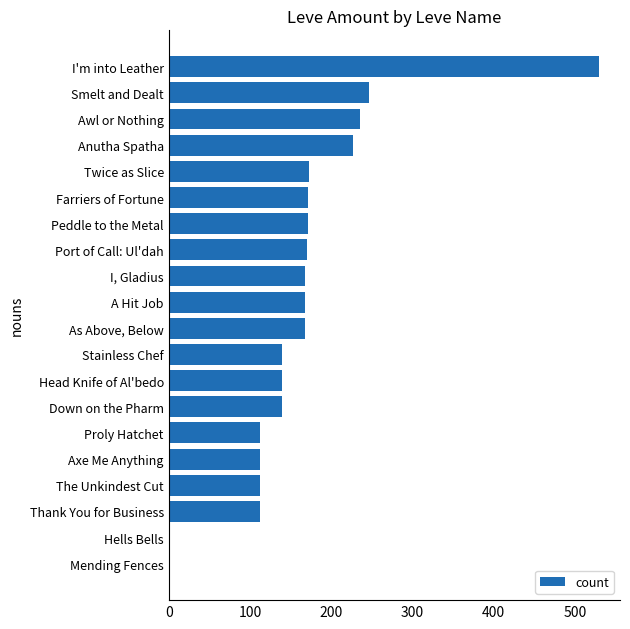

At which category does the chart reach its peak across all series?

I'm into Leather